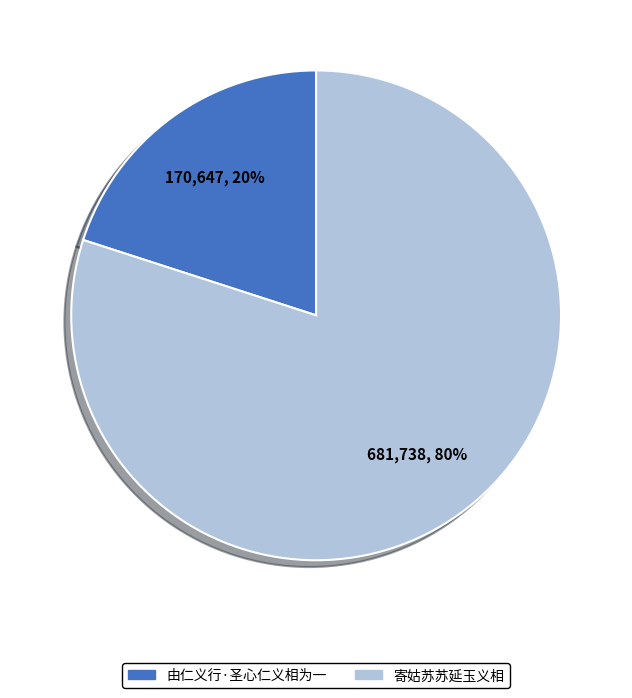

To the nearest percent, what is the combined percentage of 由仁义行·圣心仁义相为一 and 寄姑苏苏延玉义相?

100%